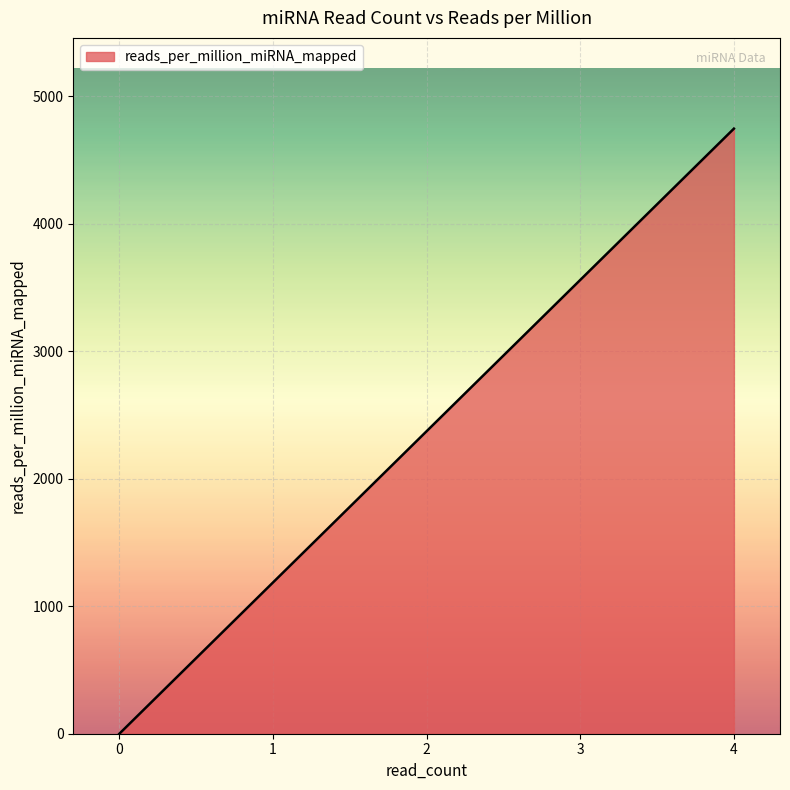

Approximately how many times larger is the value at 1 compared to 4?

0.2